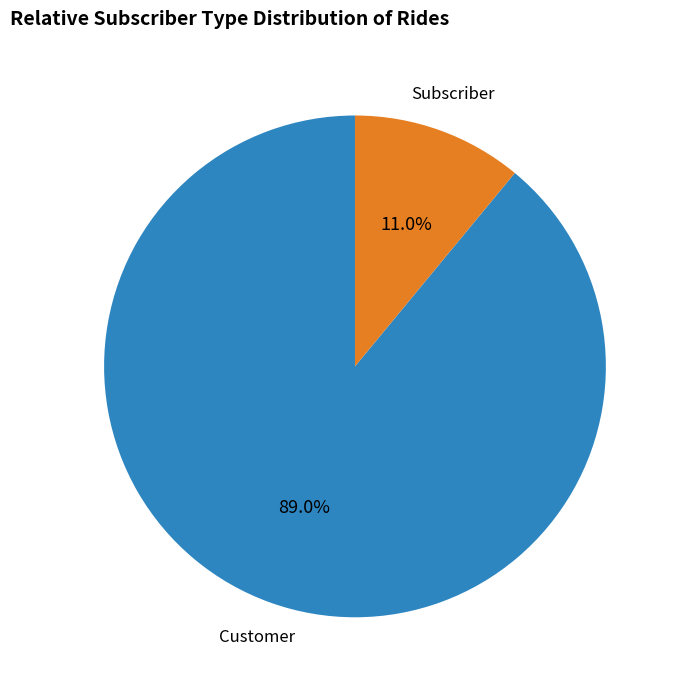

Does any single category account for the majority?

Yes